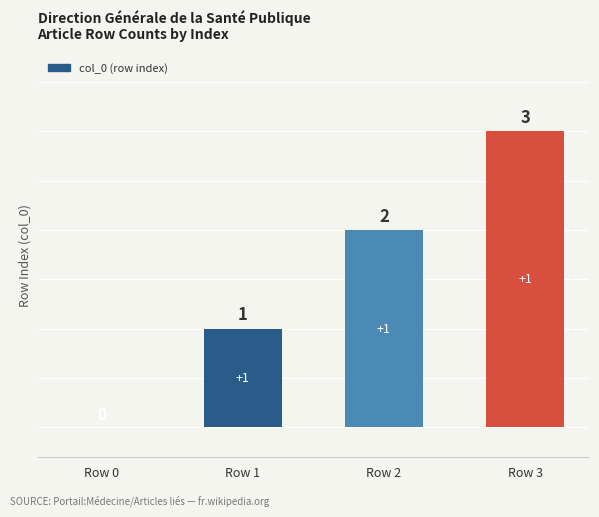

Reading right to left, transcribe all the data shown in this chart.

Row 3=3	Row 2=2	Row 1=1	Row 0=0